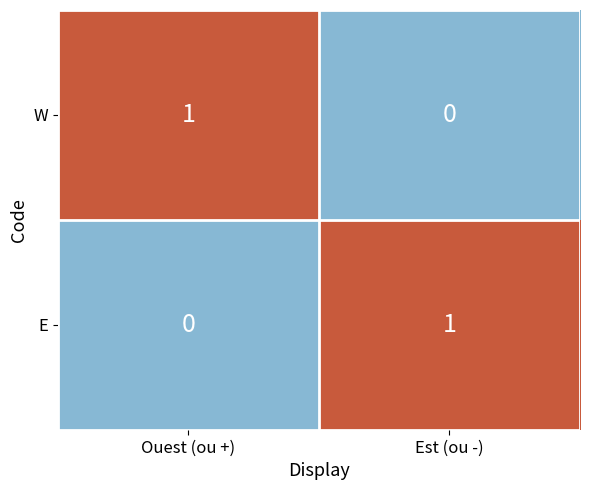

At Ouest (ou +), list the series in order from smallest to largest.

E, W